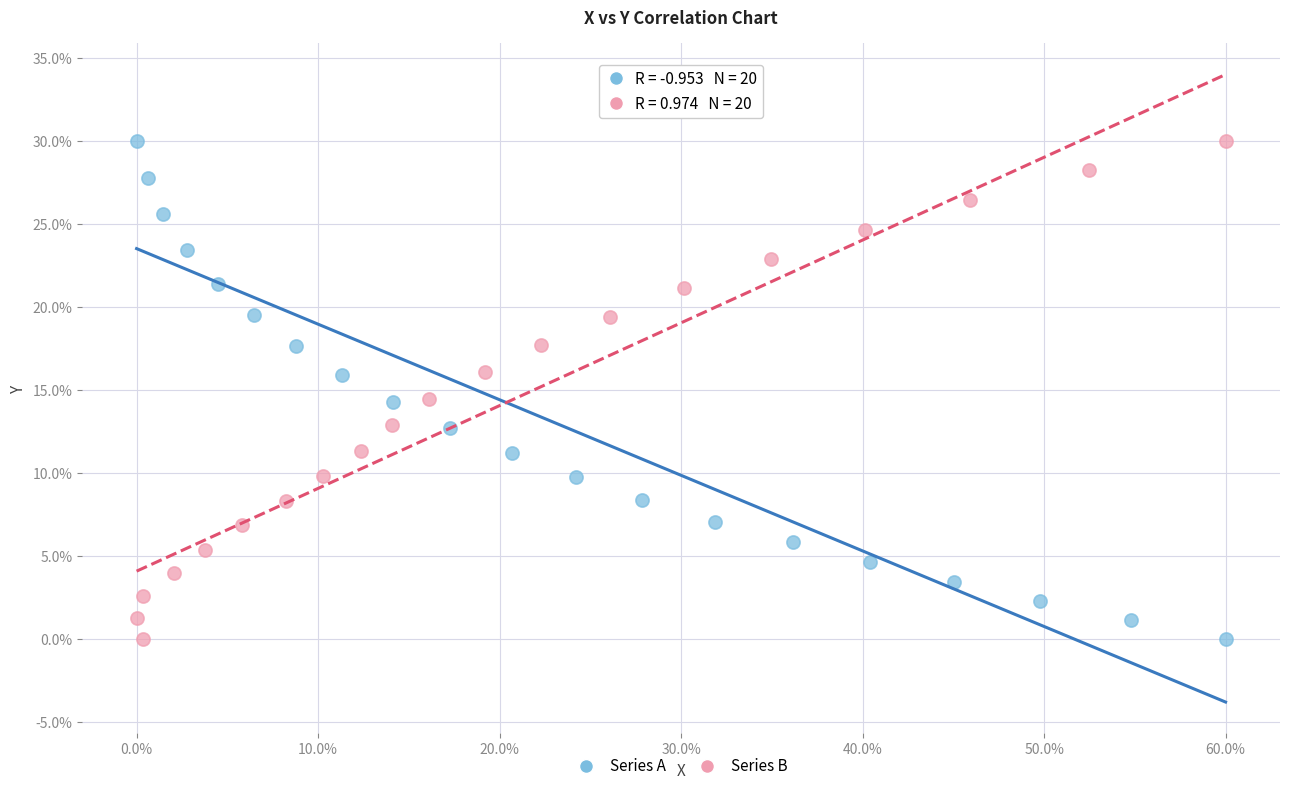

What are all the series names shown in the legend?

Series A, Series B